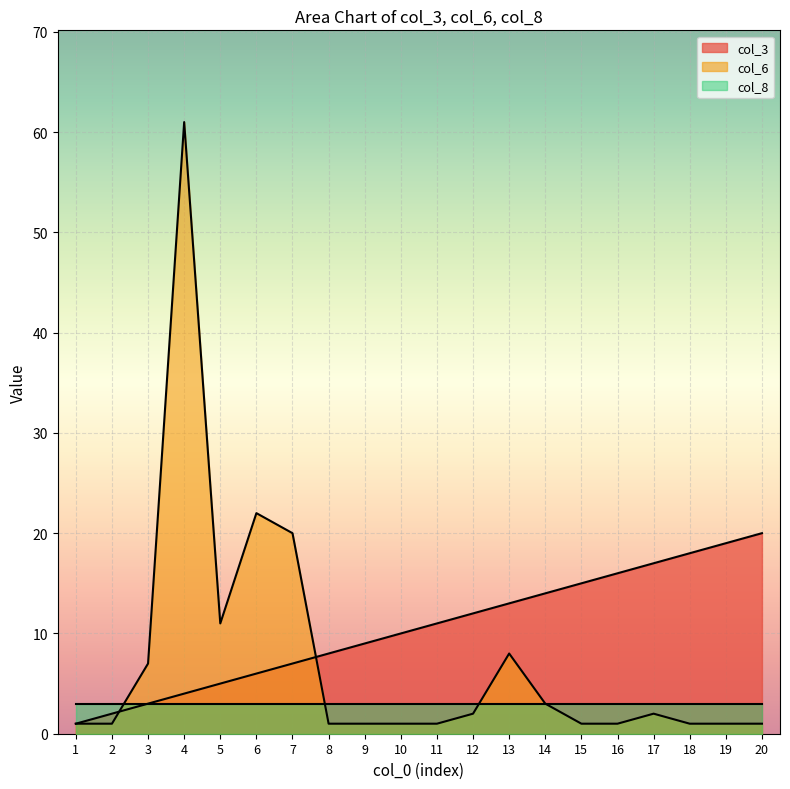

Which series has the widest spread of values?

col_6